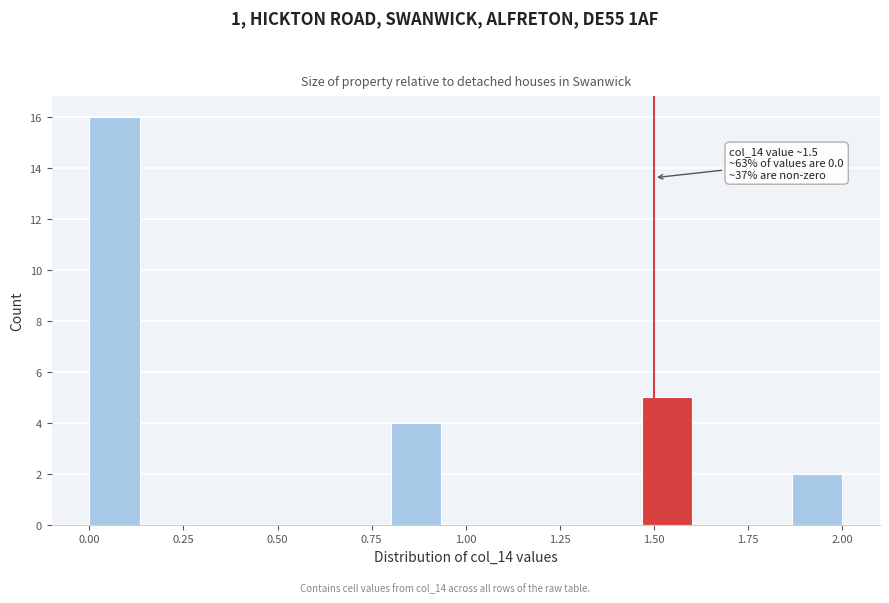

Around what value on the x-axis is the tallest bar? Give the approximate position of its centre, as read against the axis.

0.05